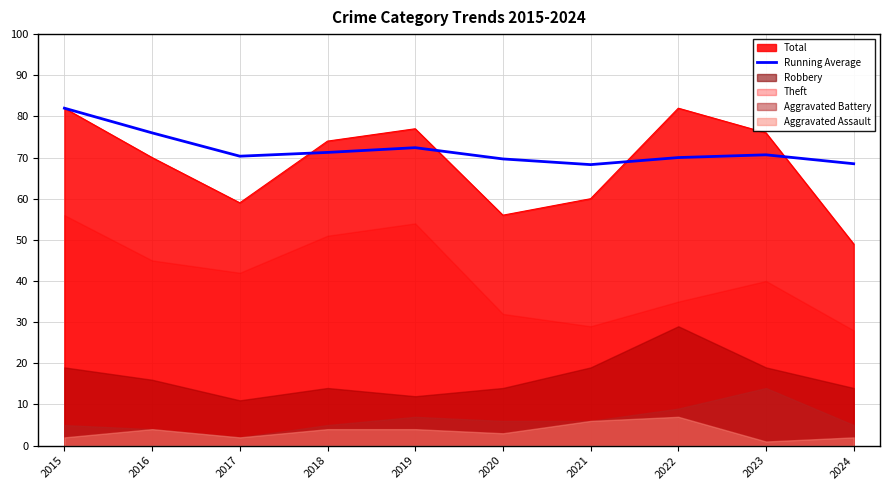

What is the sum of the values at 2023 and 2020?

140.3